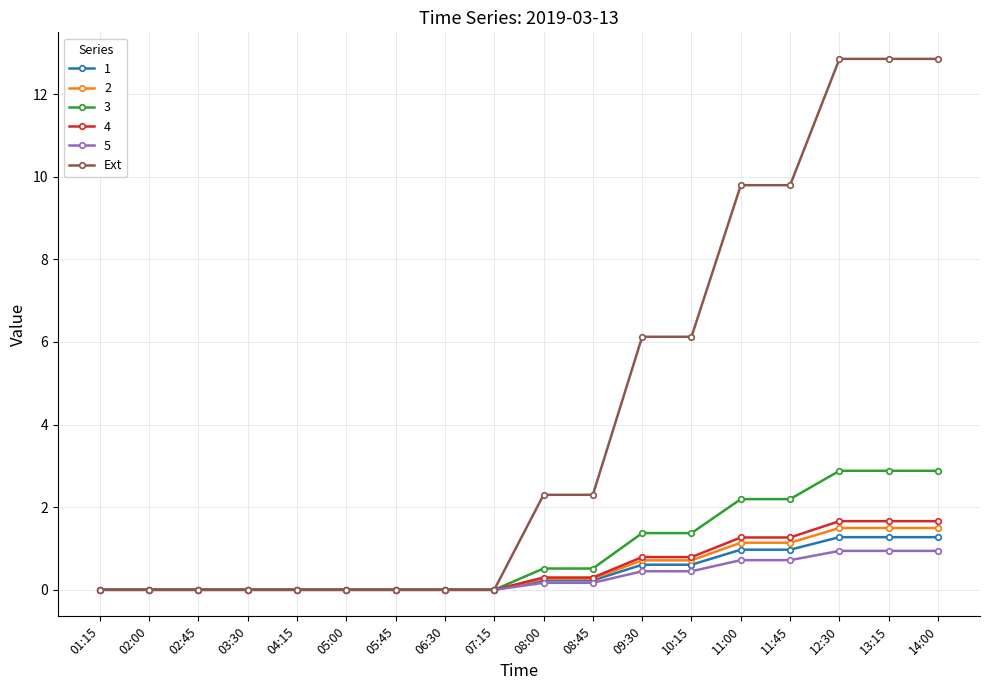

How many values in the Ext series exceed 2?

9